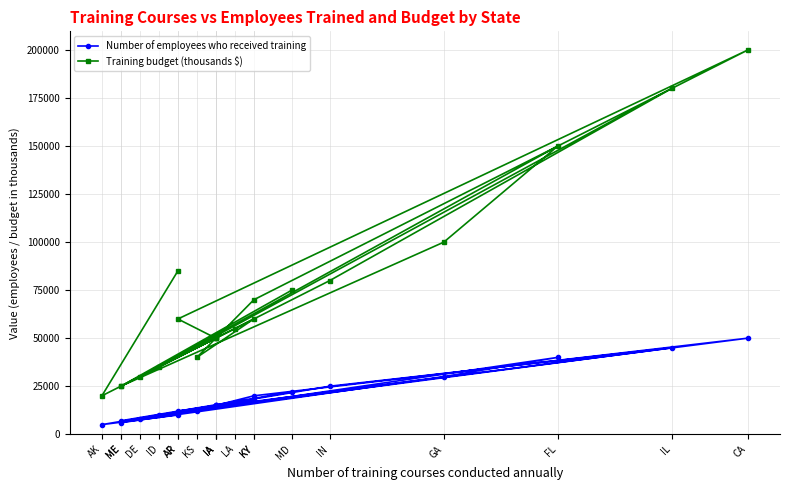

At which label does Training budget (thousands $) reach its minimum?

AK